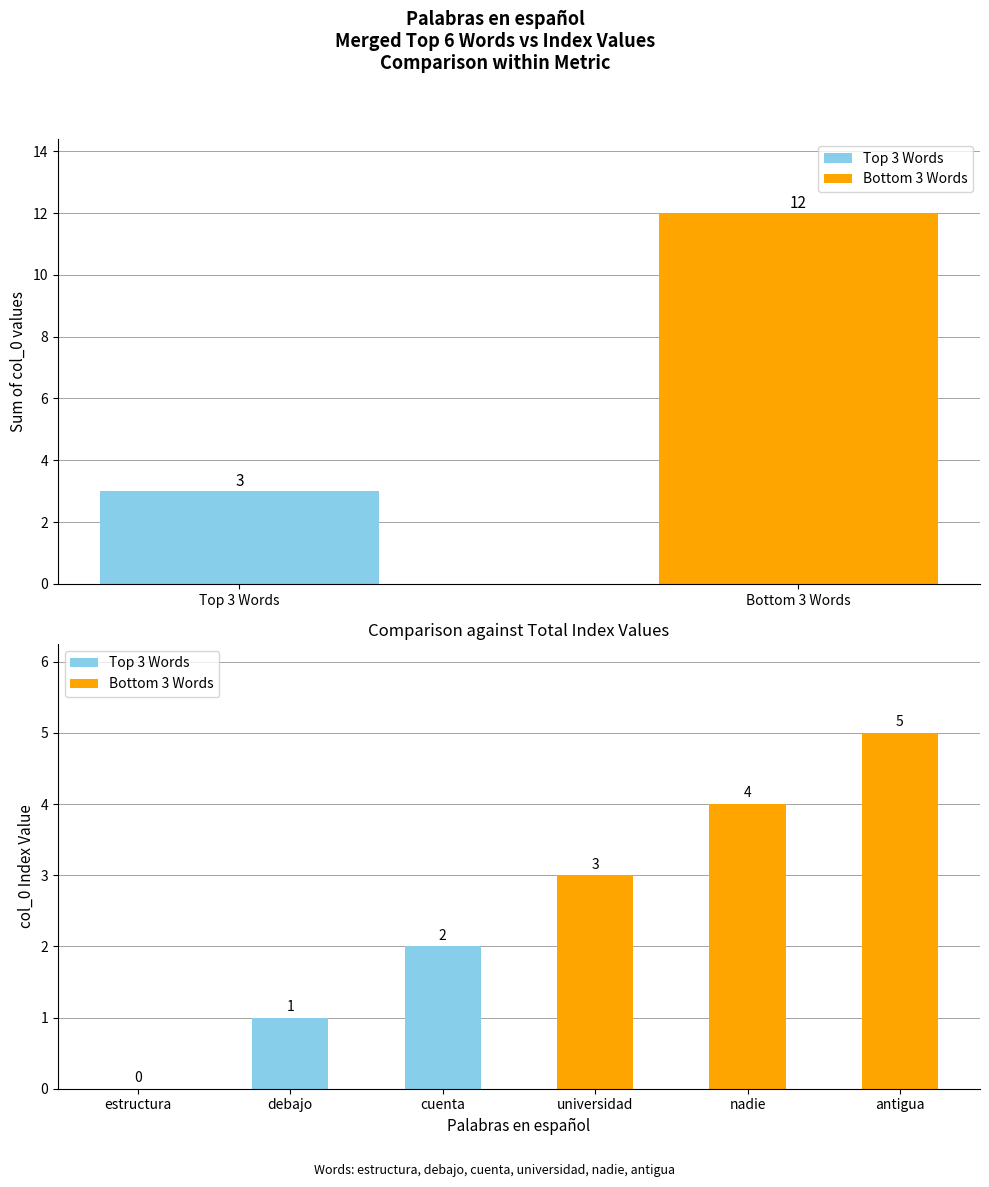

Reading left to right, extract all data points from this chart.

0	1	2	3	4	5